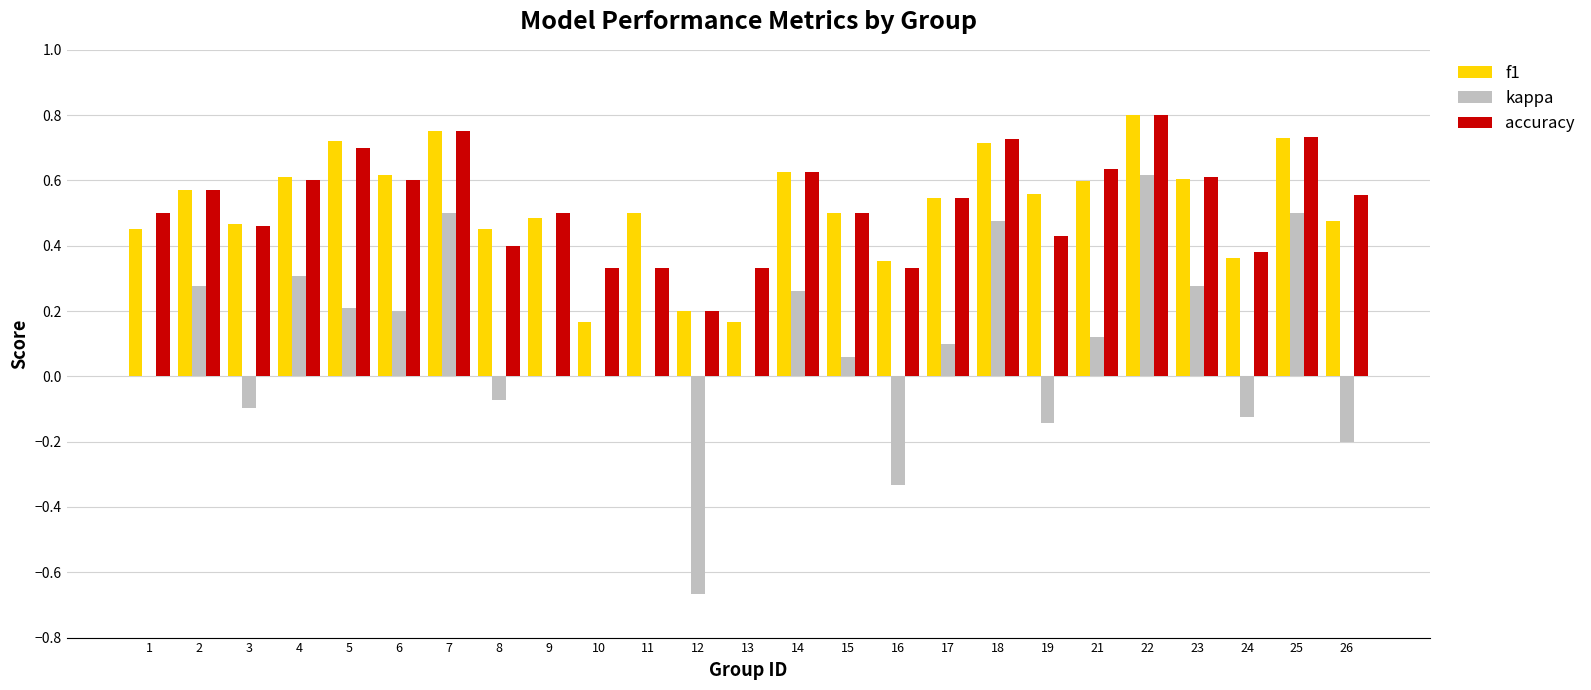

Which category has the highest value in the f1 series?

22